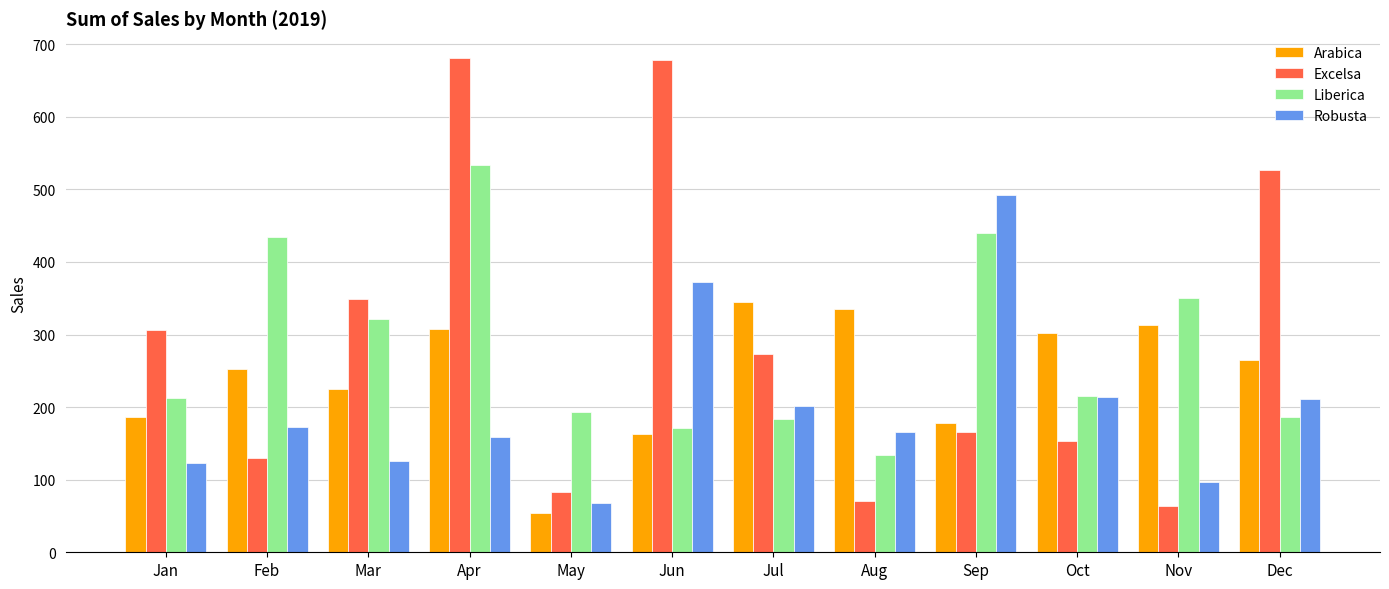

The value of Liberica at Oct is 337.8. True or false?

False